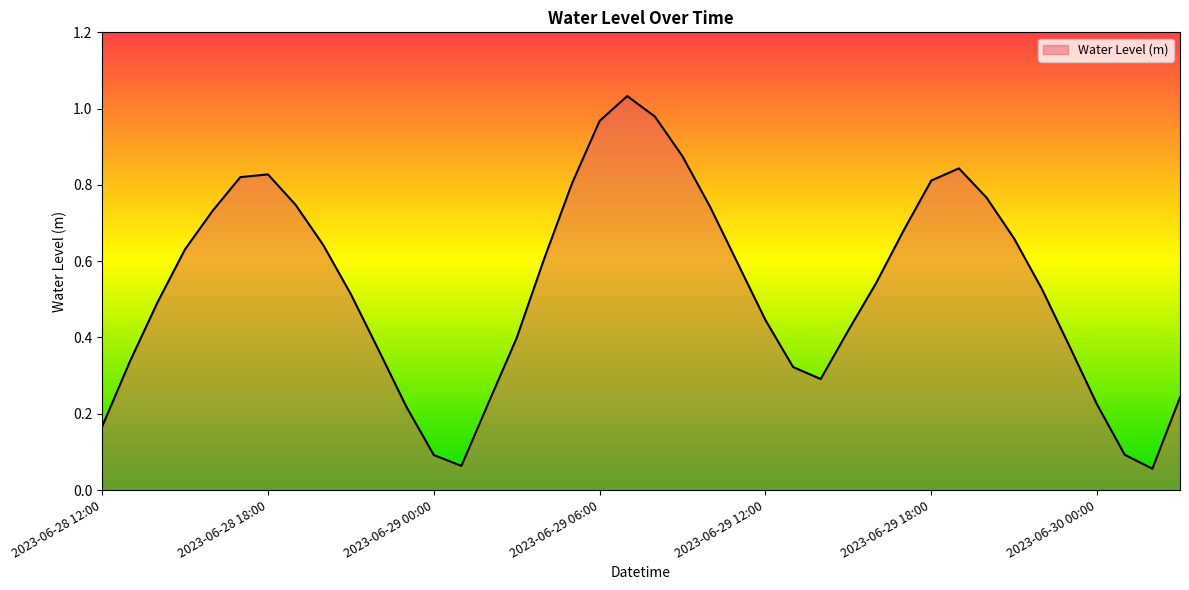

Is this an area chart (filled region under the line)?

Yes